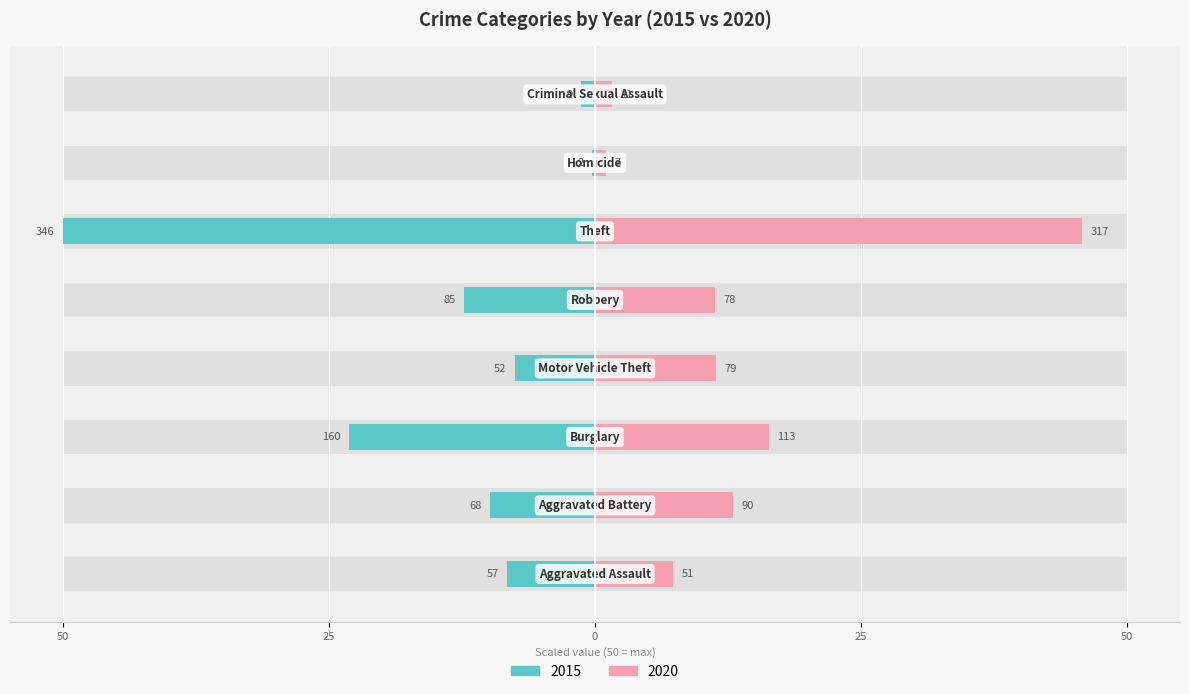

List the labels in order of 2020 value, smallest first.

Homicide, Criminal Sexual Assault, Aggravated Assault, Robbery, Motor Vehicle Theft, Aggravated Battery, Burglary, Theft